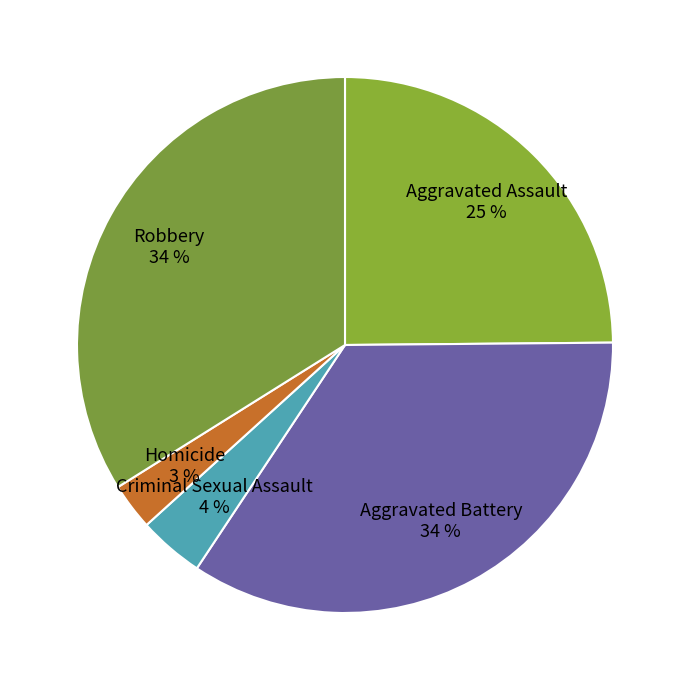

Combined, do Criminal Sexual Assault 4 % and Aggravated Battery 34 % account for over 50%?

No